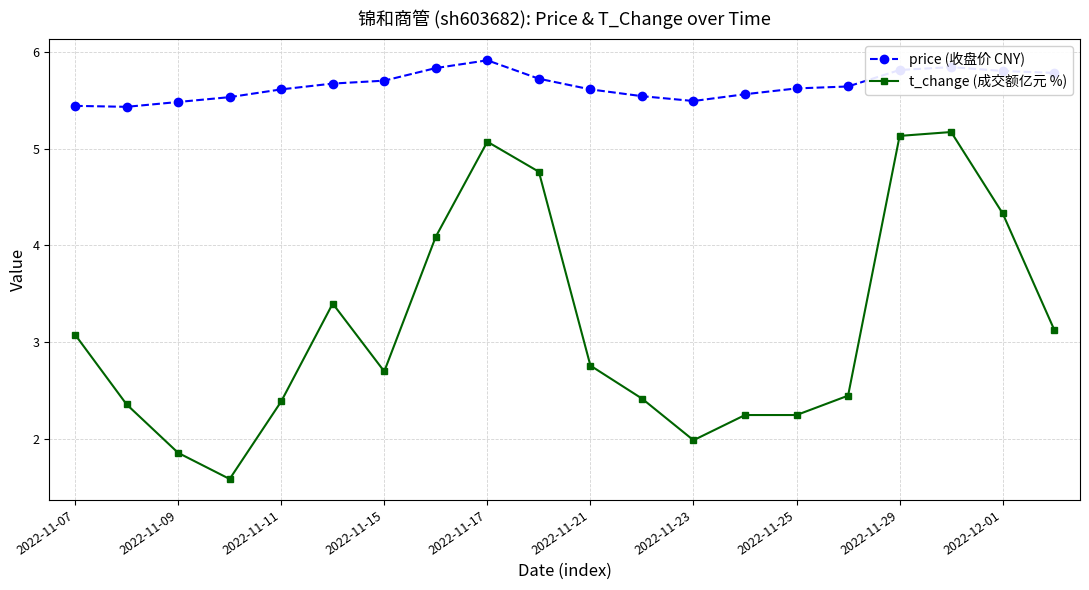

What is the sum of all price (收盘价 CNY) values?

113.0